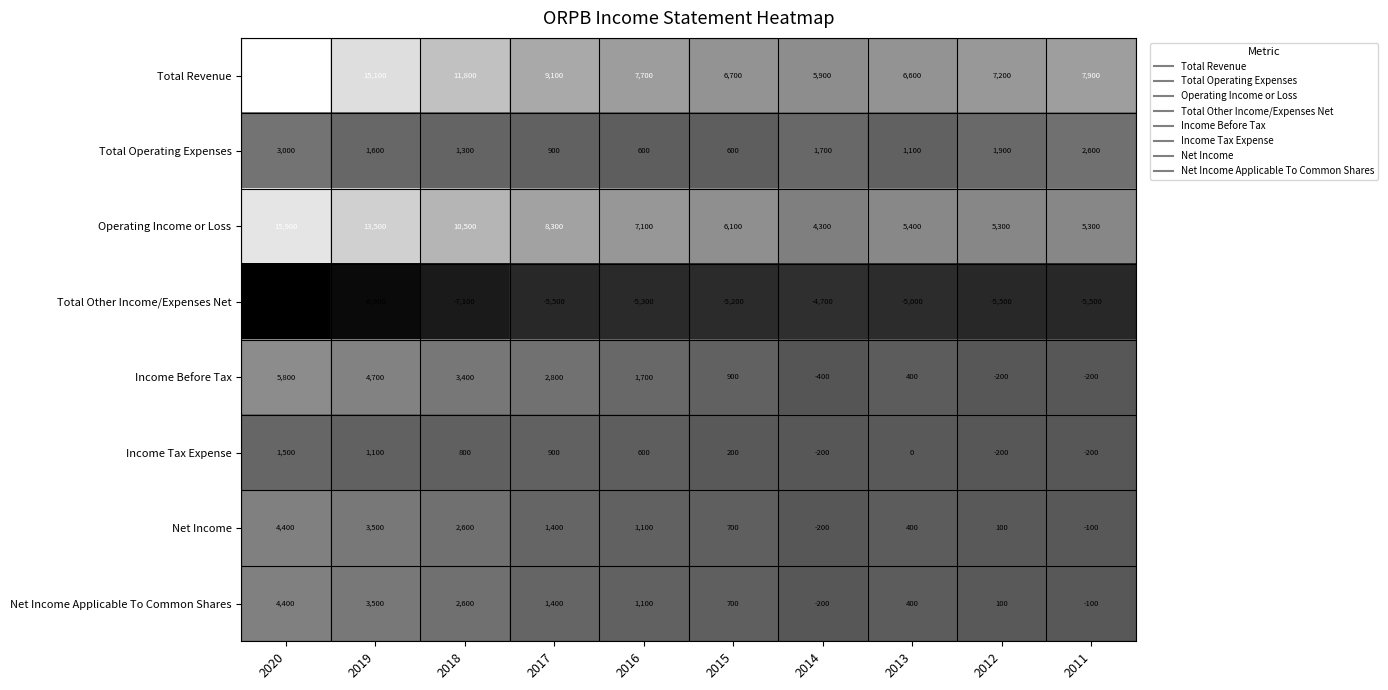

What is the difference between the highest and lowest values at 2019?

24000